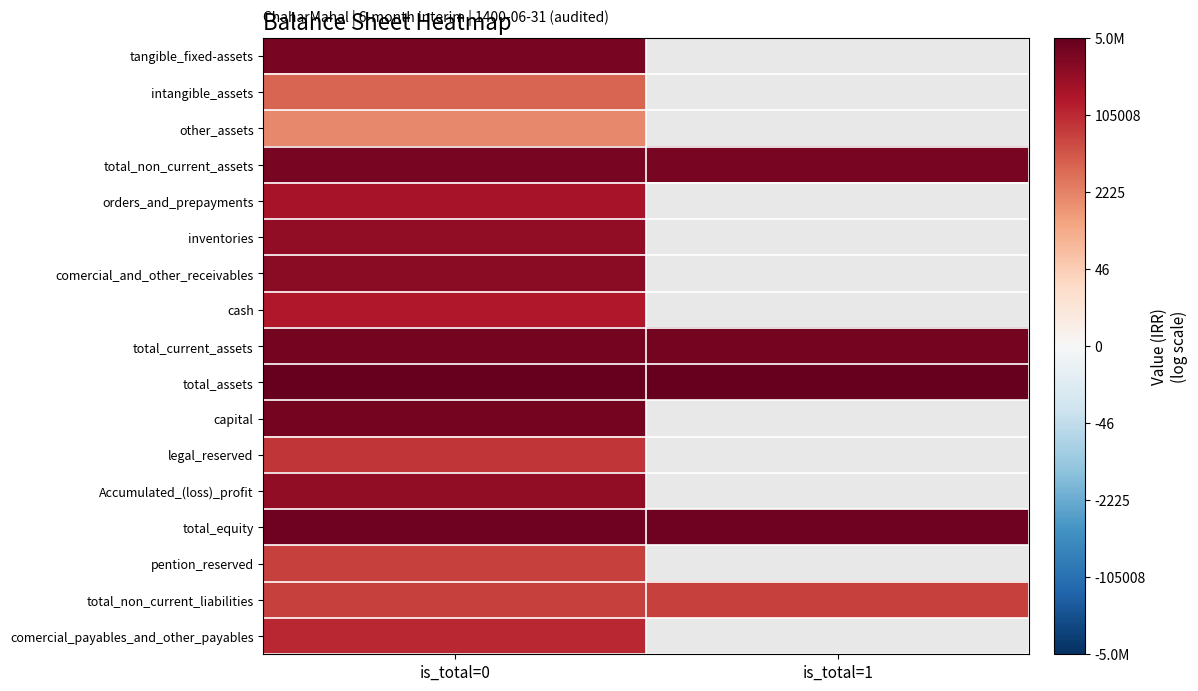

Which category has the lowest value across all series?

is_total=0